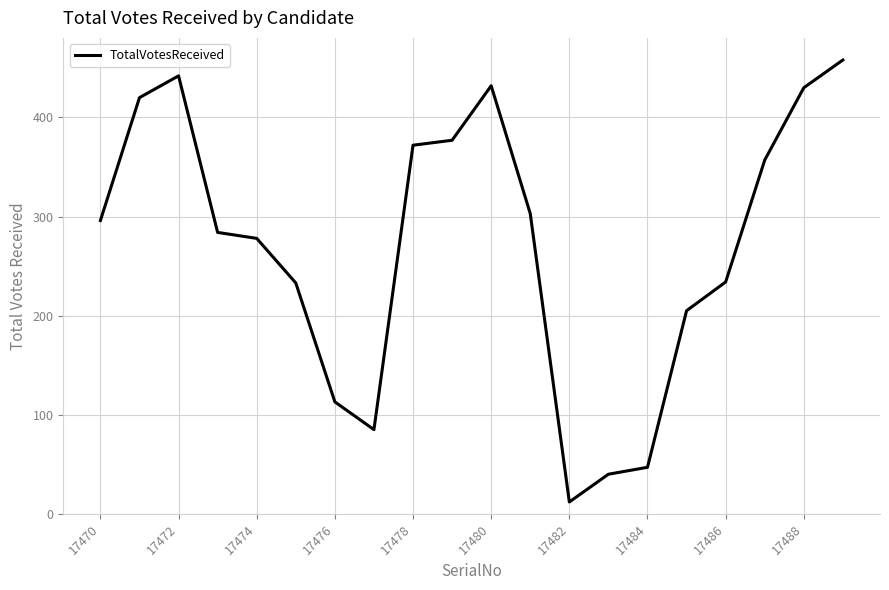

What is the difference between the maximum and minimum values?

446